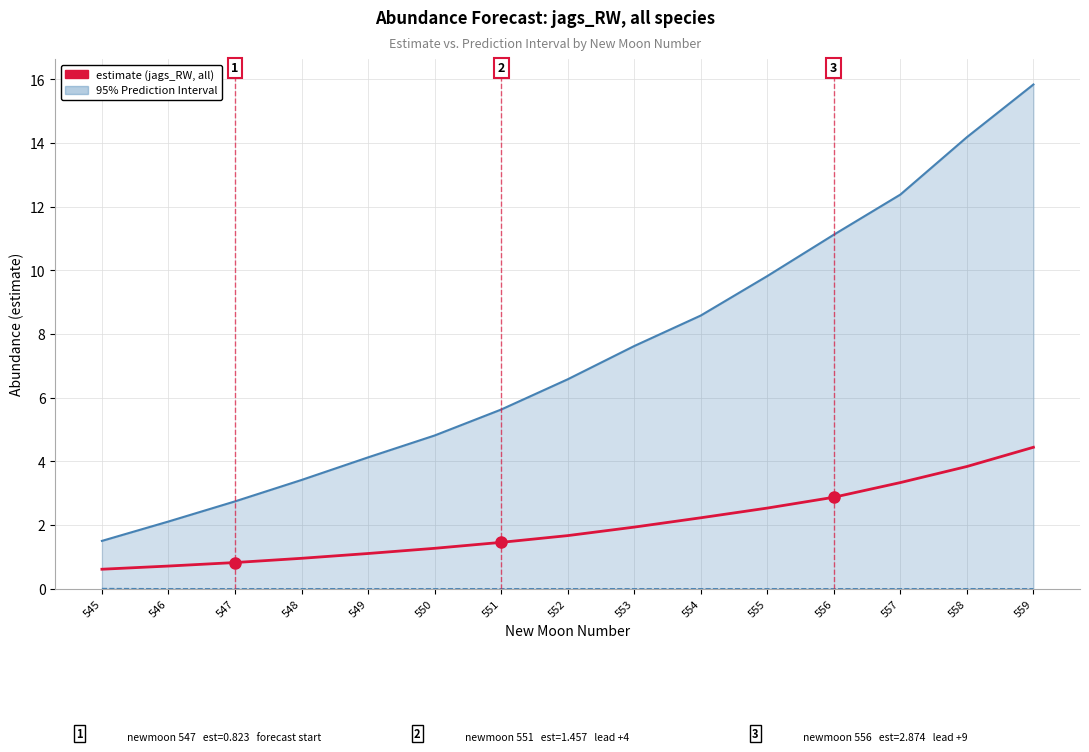

Reading right to left, what are all the values shown in this chart?

upper_pi: 15.8	14.2	12.4	11.1	9.8	8.6	7.6	6.6	5.6	4.8	4.1	3.4	2.7	2.1	1.5
lower_pi: 0.0	0.0	0.0	0.0	0.0	0.0	0.0	0.0	0.0	0.0	0.0	0.0	0.0	0.0	0.0
estimate: 4.4	3.8	3.3	2.9	2.5	2.2	1.9	1.7	1.5	1.3	1.1	1.0	0.8	0.7	0.6